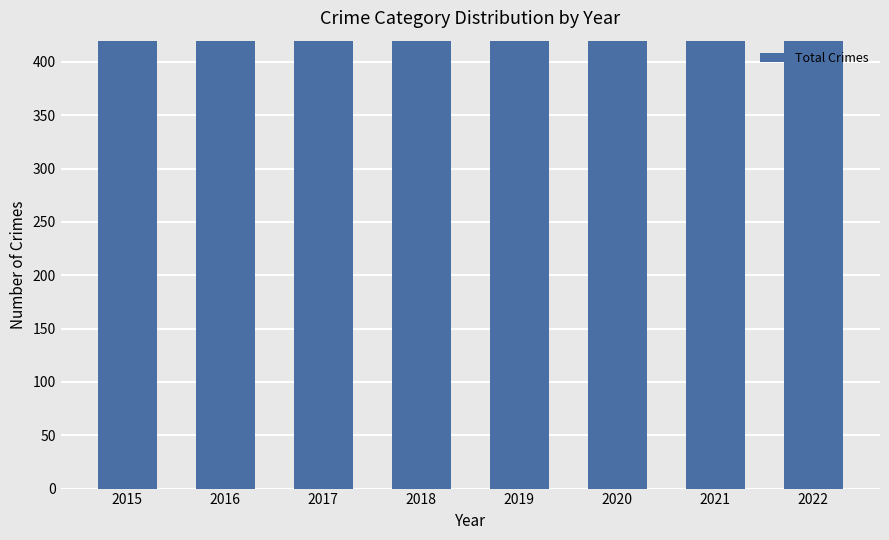

How many data points are less than 852?

4